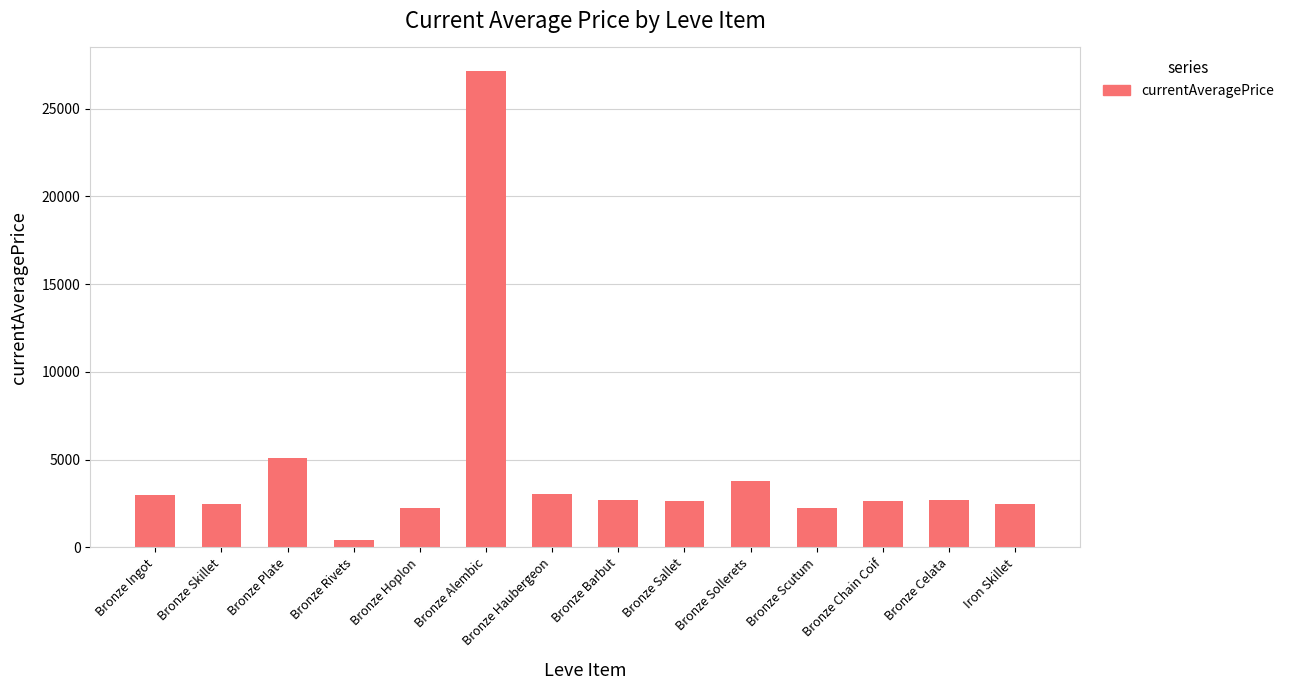

The chart shows a value of 2230.0 at Bronze Scutum. True or false?

True